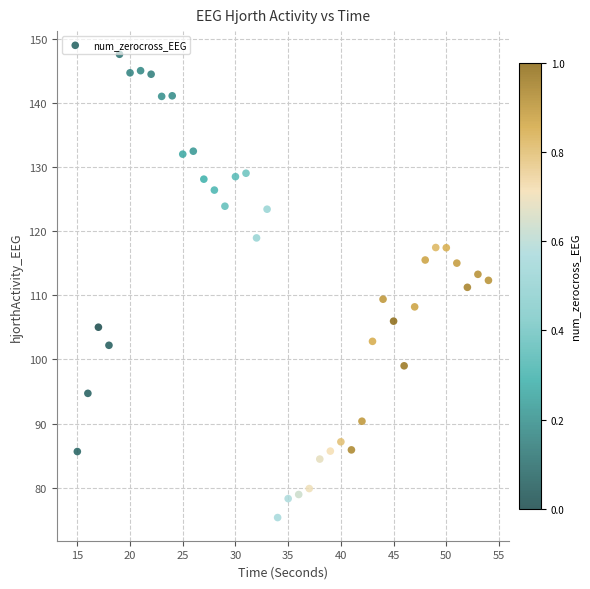

What is the range of Y values (max minus min)?

72.3